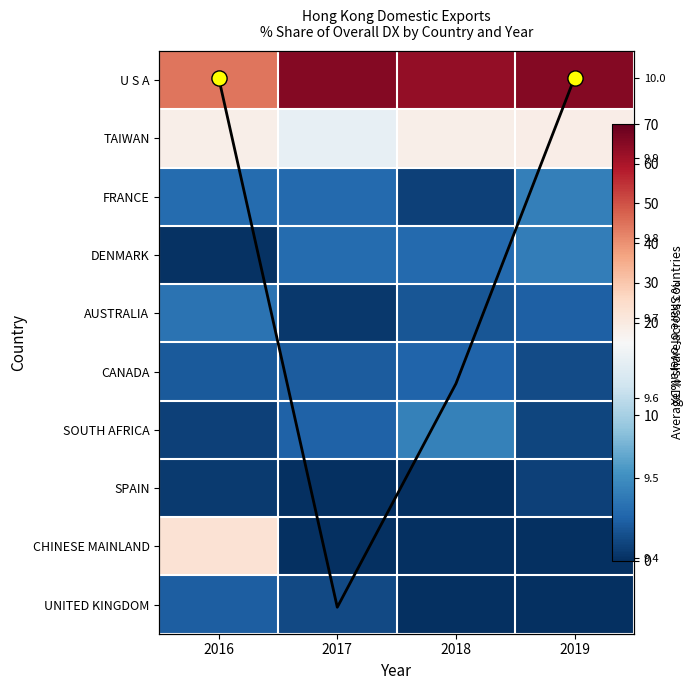

How many distinct data groups are displayed?

10